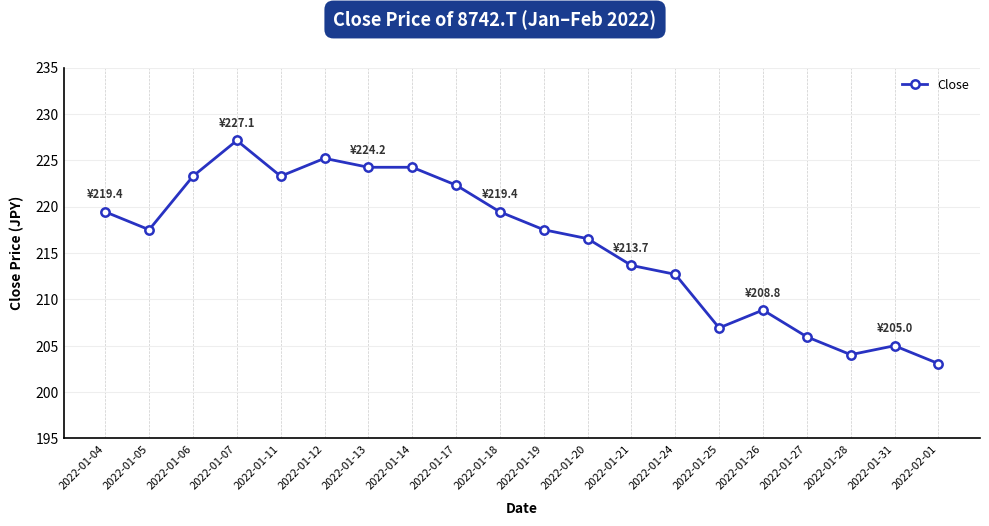

Read the value at 2022-01-28.

204.0